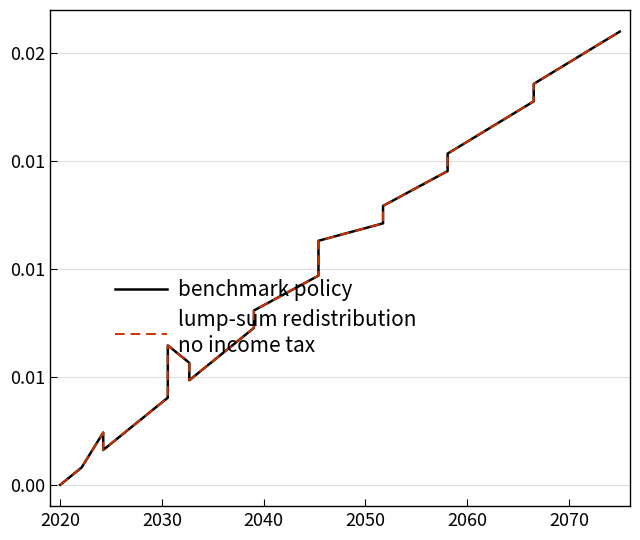

True or false: lump-sum redistribution
no income tax and benchmark policy cross at least once.

False